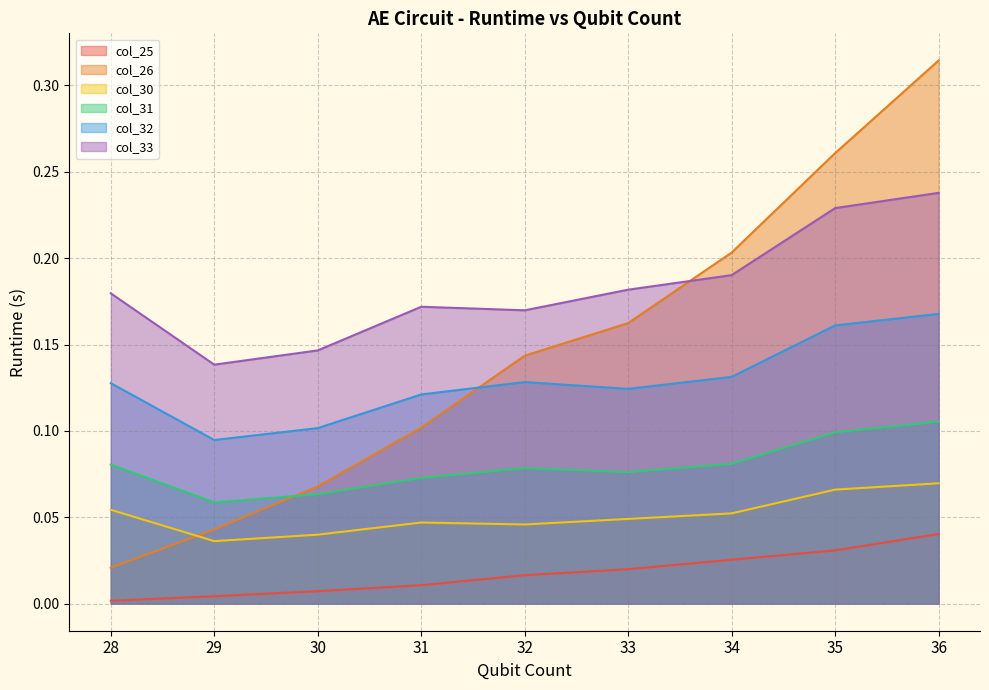

Reading left to right, list all the values displayed in this chart.

col_25: 0.0	0.0	0.0	0.0	0.0	0.0	0.0	0.0	0.0
col_26: 0.0	0.0	0.1	0.1	0.1	0.2	0.2	0.3	0.3
col_30: 0.1	0.0	0.0	0.0	0.0	0.0	0.1	0.1	0.1
col_31: 0.1	0.1	0.1	0.1	0.1	0.1	0.1	0.1	0.1
col_32: 0.1	0.1	0.1	0.1	0.1	0.1	0.1	0.2	0.2
col_33: 0.2	0.1	0.1	0.2	0.2	0.2	0.2	0.2	0.2